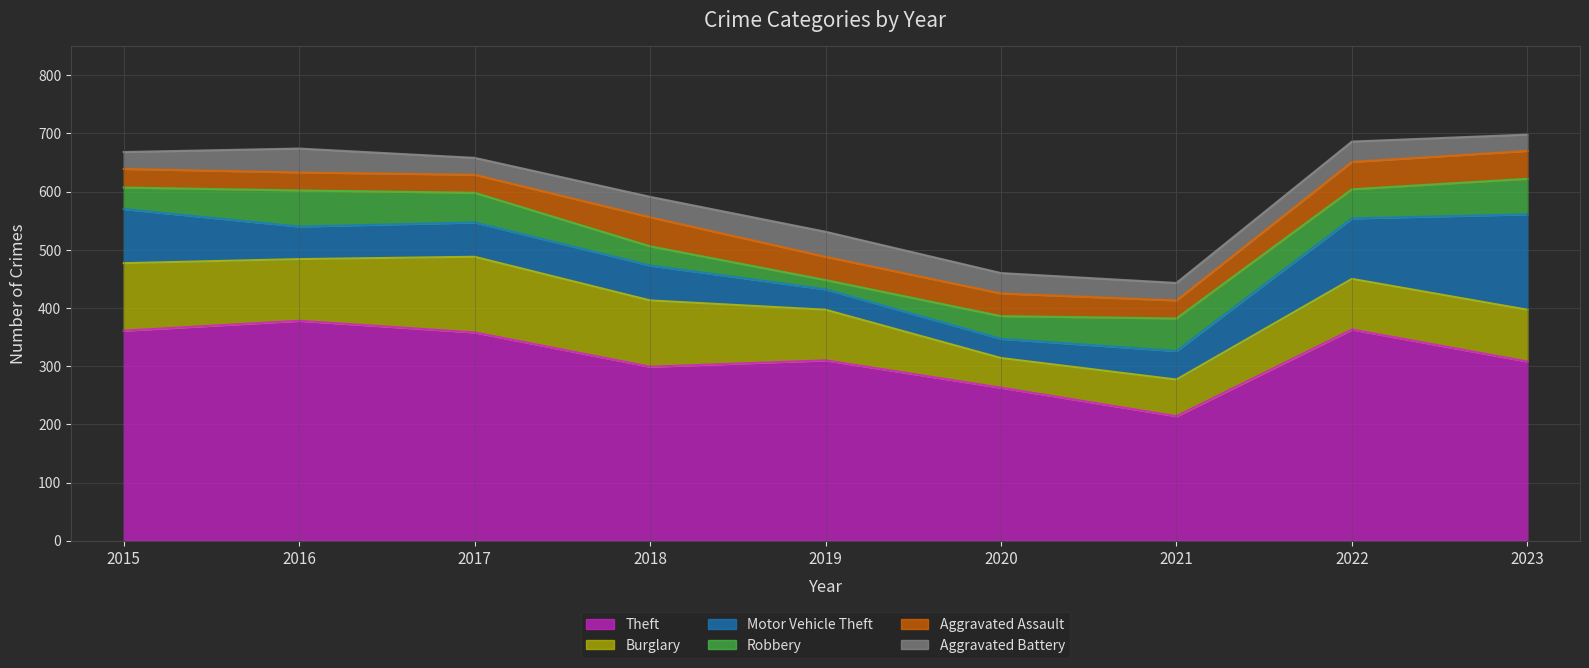

Which category has the lowest value in the Motor Vehicle Theft series?

2020